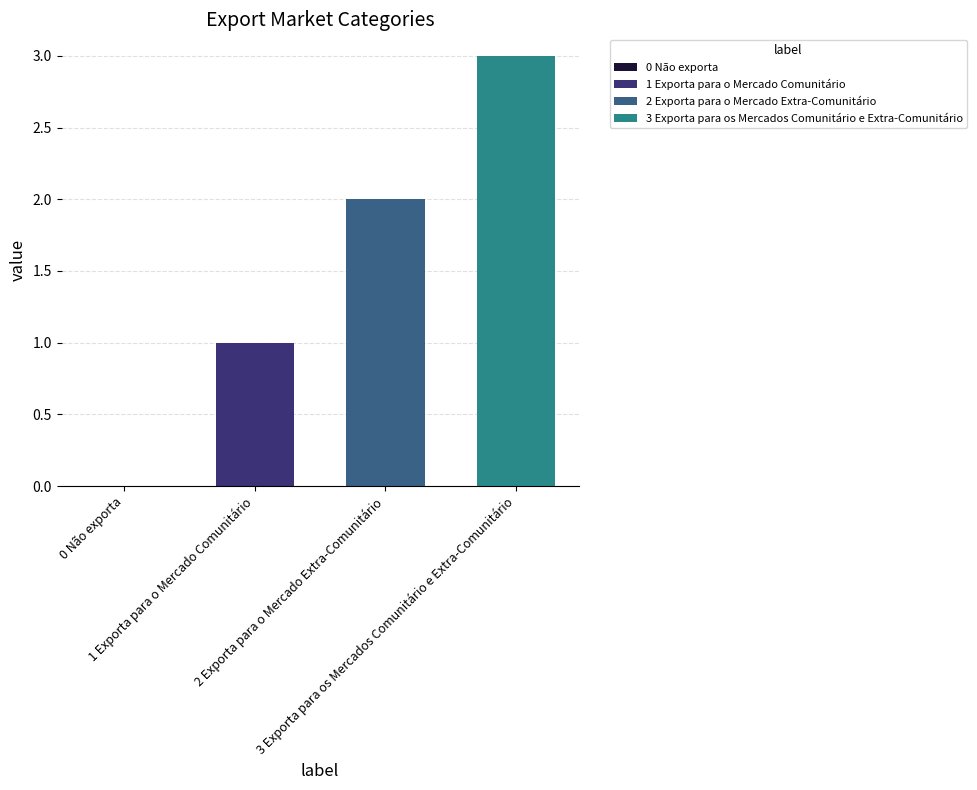

What is the sum of all values?

6